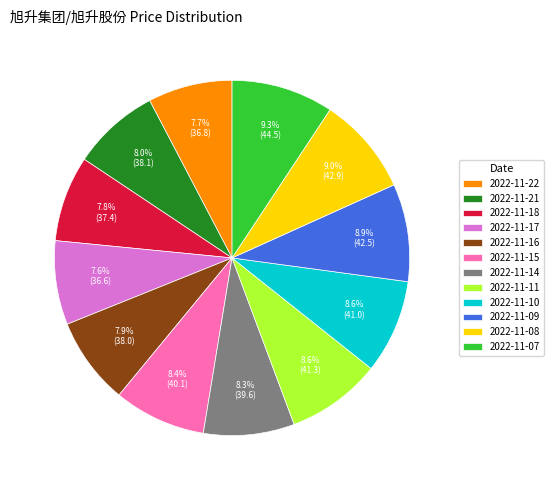

Is the sum of 2022-11-18 and 2022-11-16 greater than half?

No